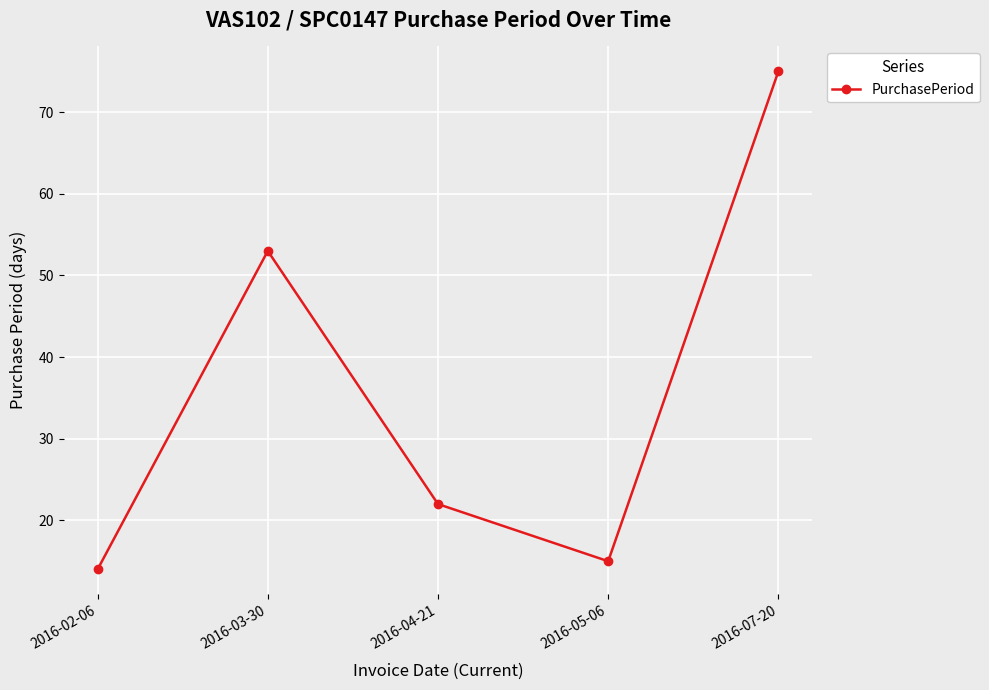

Which label corresponds to the largest value in the chart?

2016-07-20